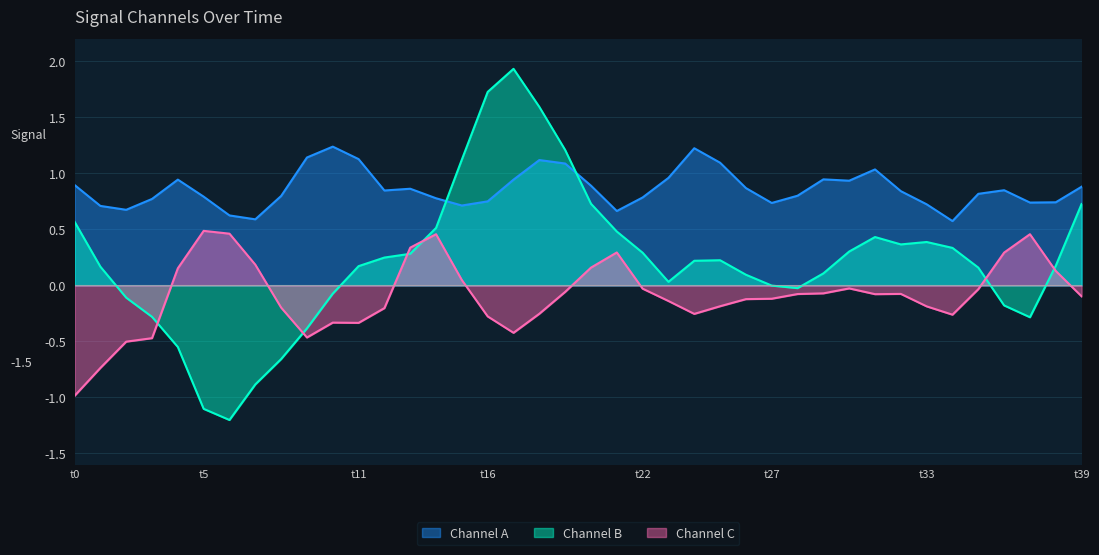

Which series ends up on top after the final intersection of Channel B and Channel C?

Channel B